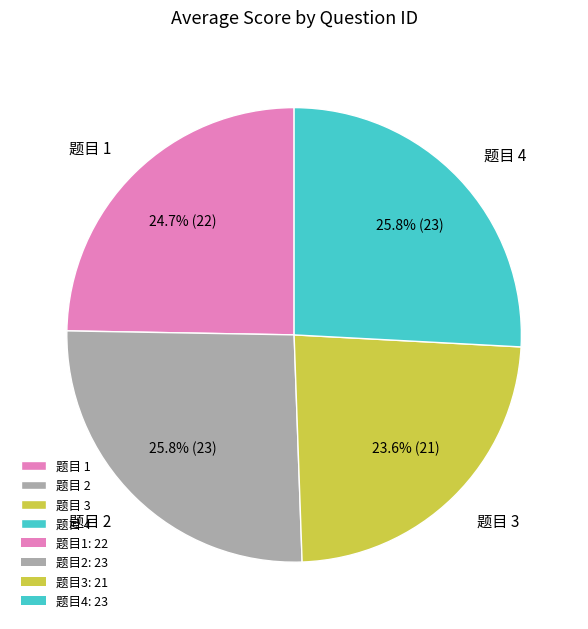

What is the smallest slice in the pie chart?

题目 3